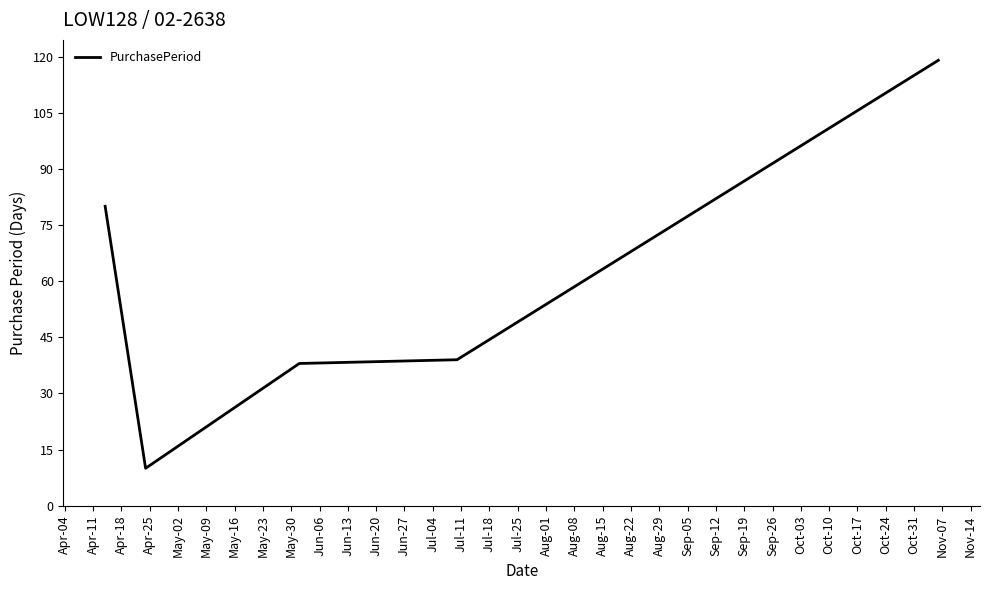

What is the difference between the second highest and minimum values?

70